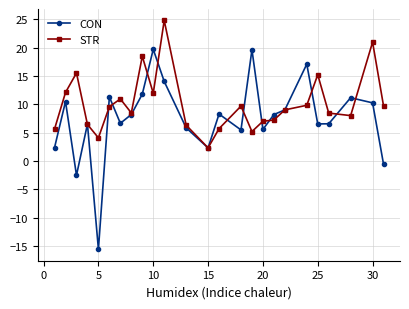

True or false: STR has more than 0 interior local peaks.

True